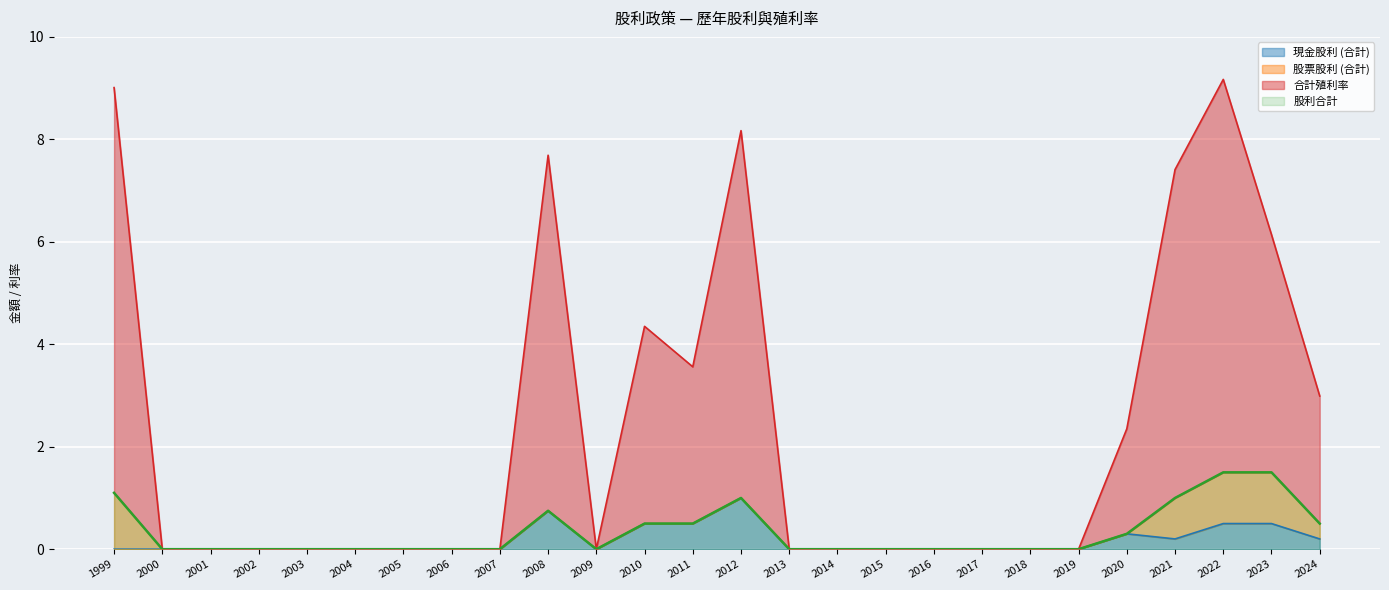

Rank the series at 2016 from highest to lowest value.

現金股利 (合計), 股利合計, 合計殖利率